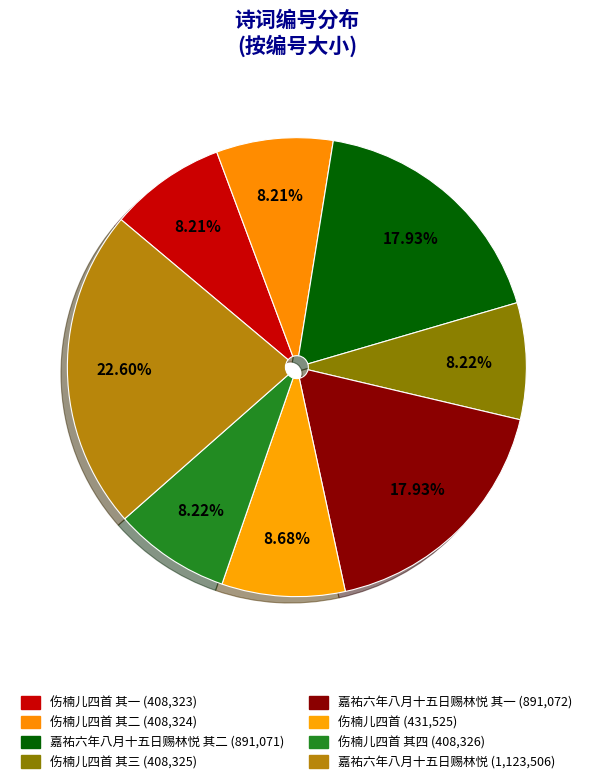

How many segments does this pie chart have?

8